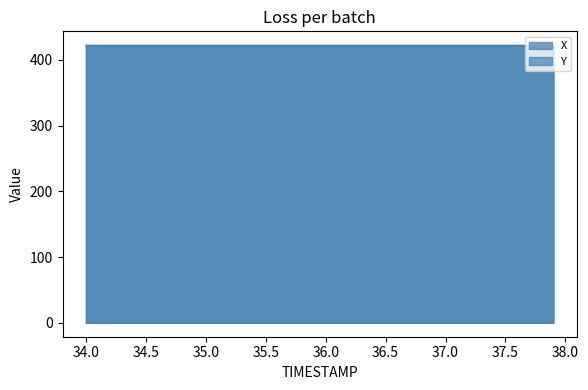

At how many categories does at least one series exceed 422?

40